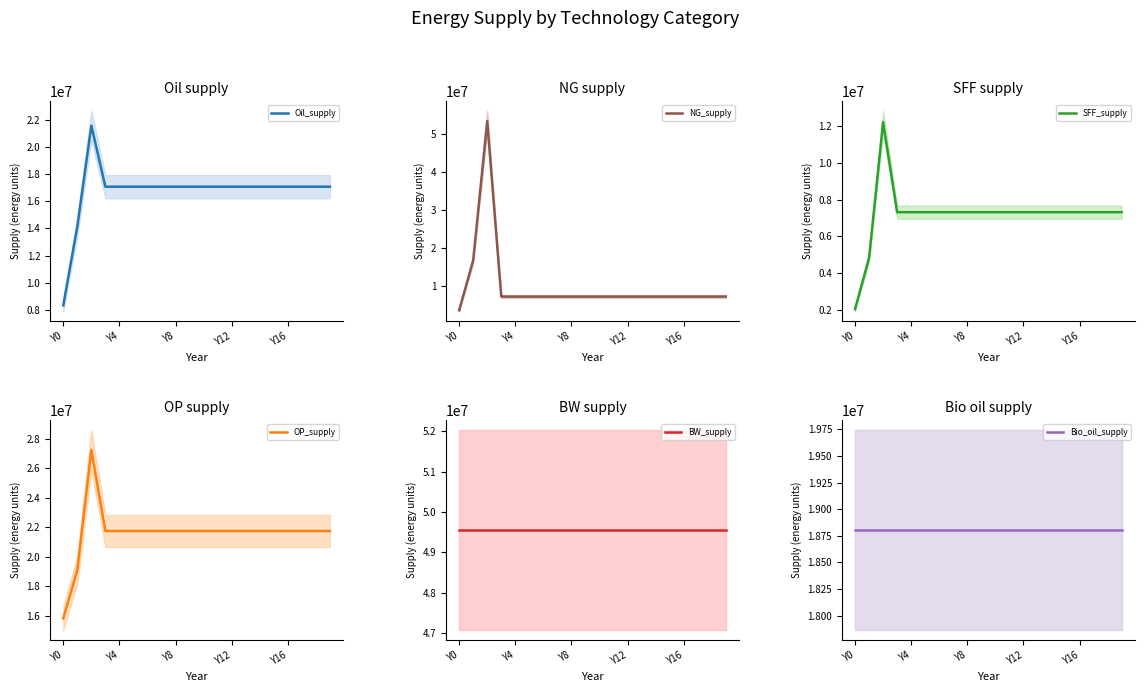

How many distinct data groups are displayed?

6